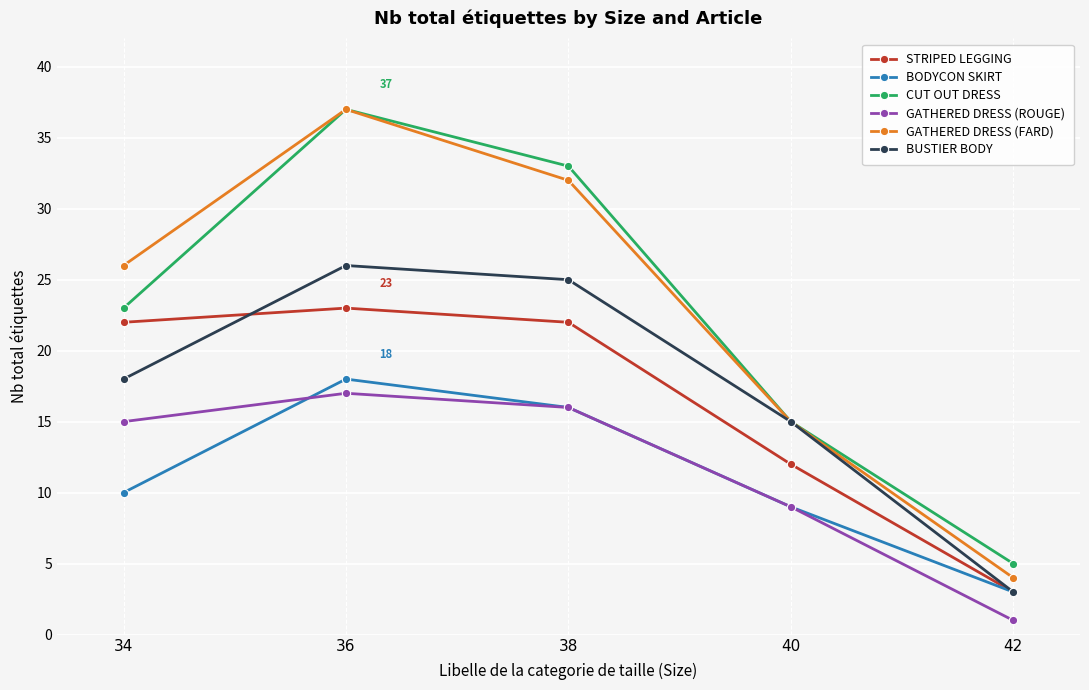

Reading right to left, transcribe all the data shown in this chart.

STRIPED LEGGING: 3	12	22	23	22
BODYCON SKIRT: 3	9	16	18	10
CUT OUT DRESS: 5	15	33	37	23
GATHERED DRESS (ROUGE): 1	9	16	17	15
GATHERED DRESS (FARD): 4	15	32	37	26
BUSTIER BODY: 3	15	25	26	18